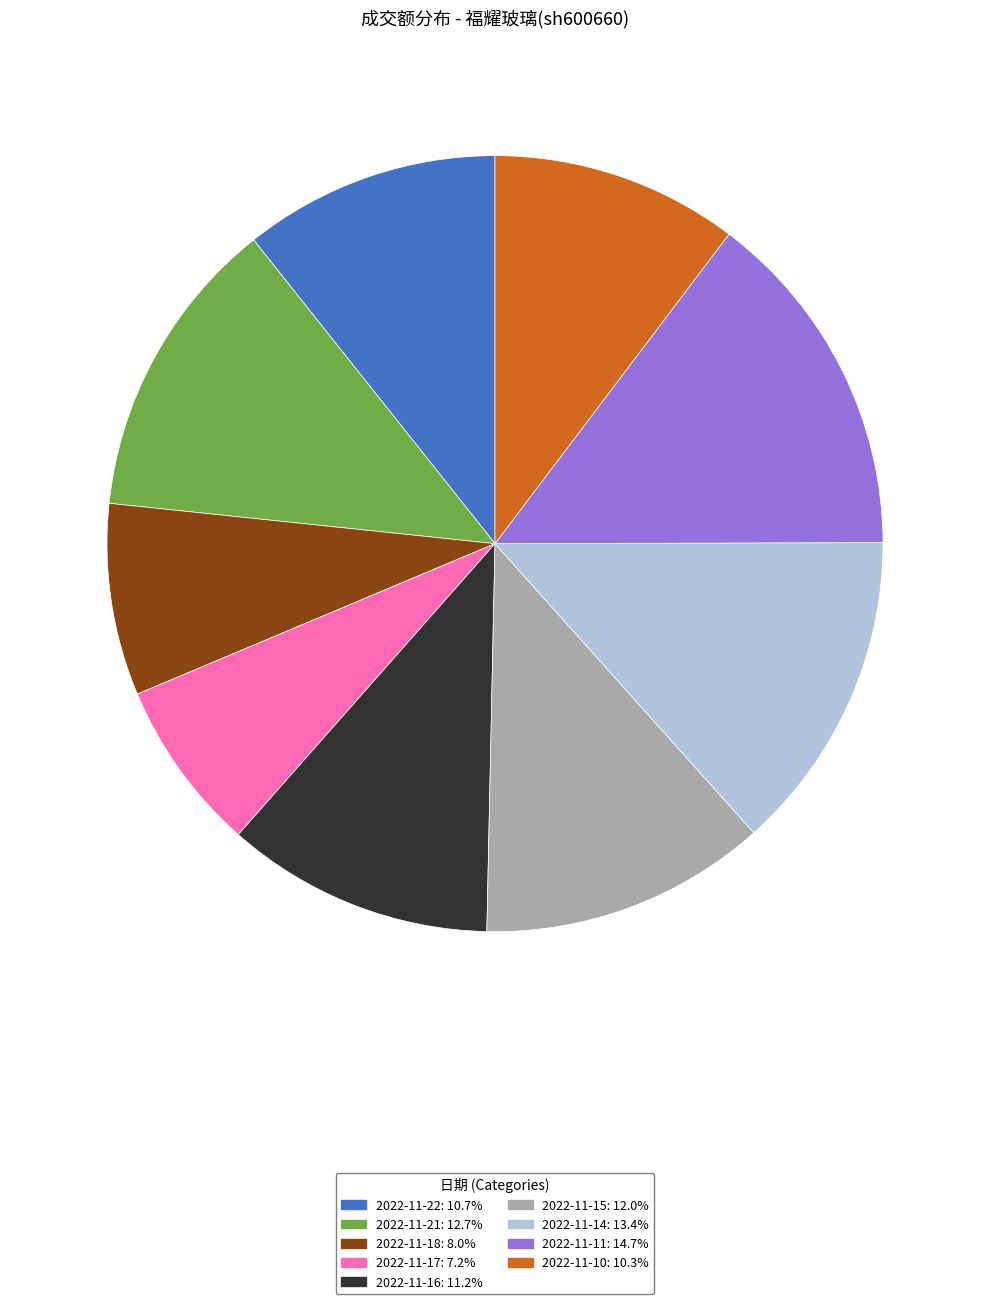

What is the largest slice in the pie chart?

2022-11-11